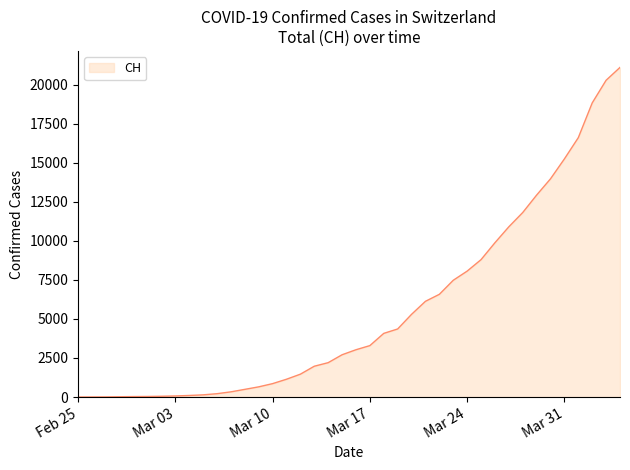

What is the greatest value displayed?

21100